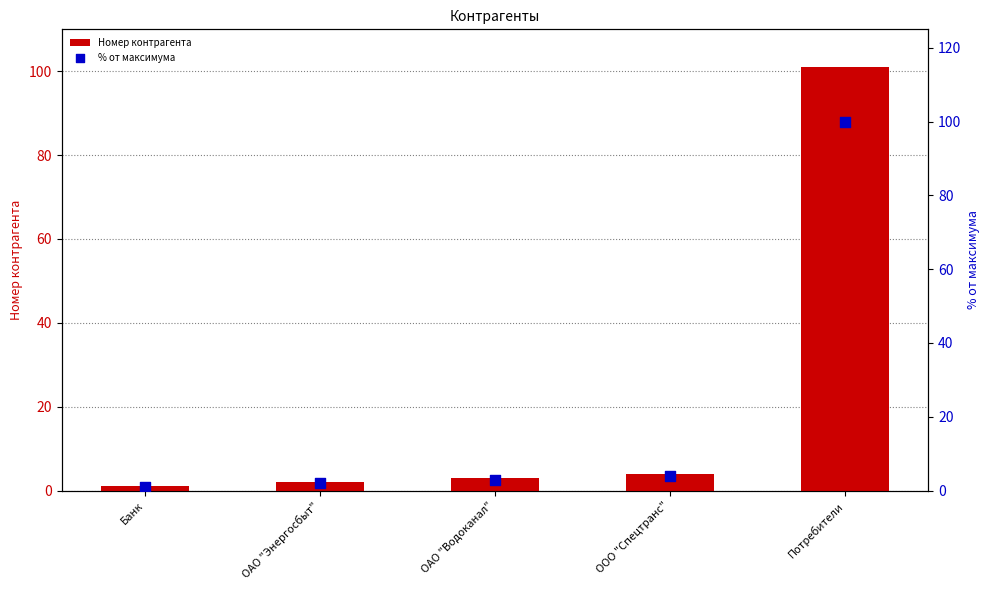

At which category is the sum across all series the highest?

Потребители